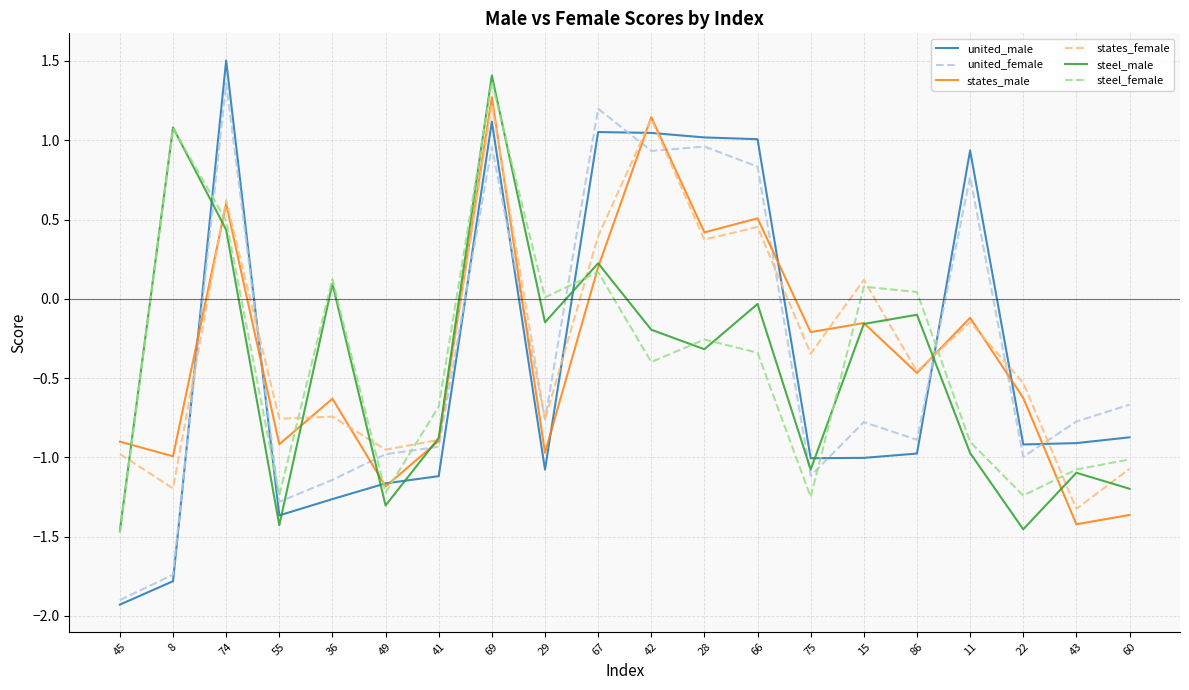

Which series ends up on top after the final intersection of states_male and steel_female?

steel_female